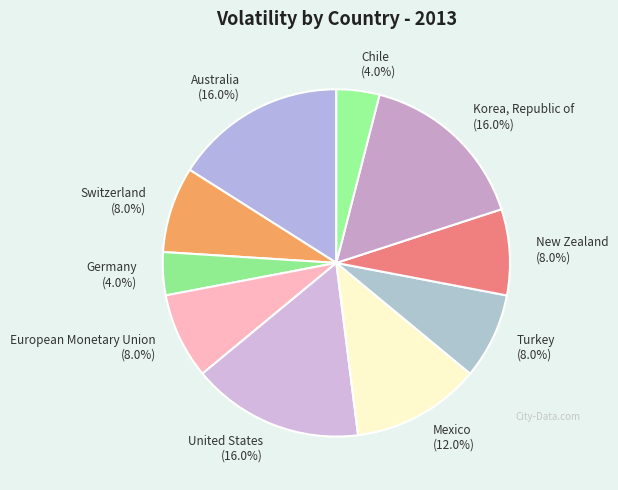

Count the number of slices in the pie.

10